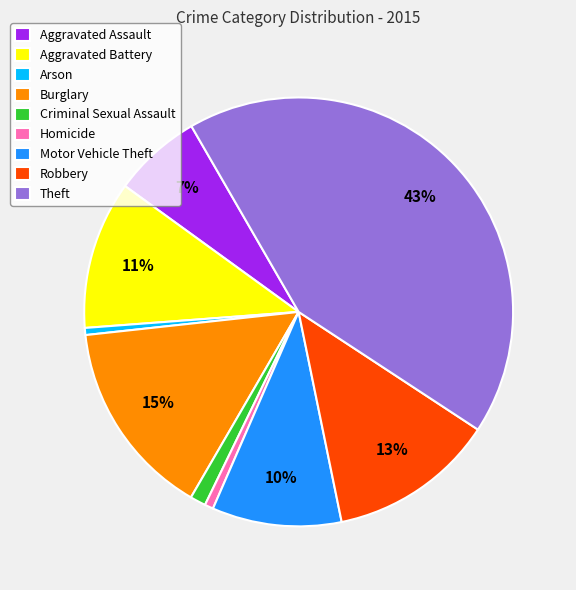

The Aggravated Battery slice represents 1% of the pie. True or false?

False